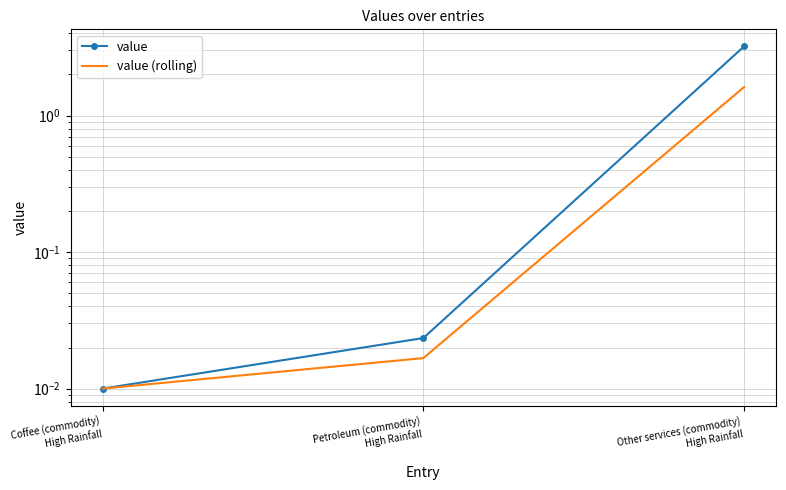

True or false: value has a value of 5.8 at Other services (commodity)
High Rainfall.

False